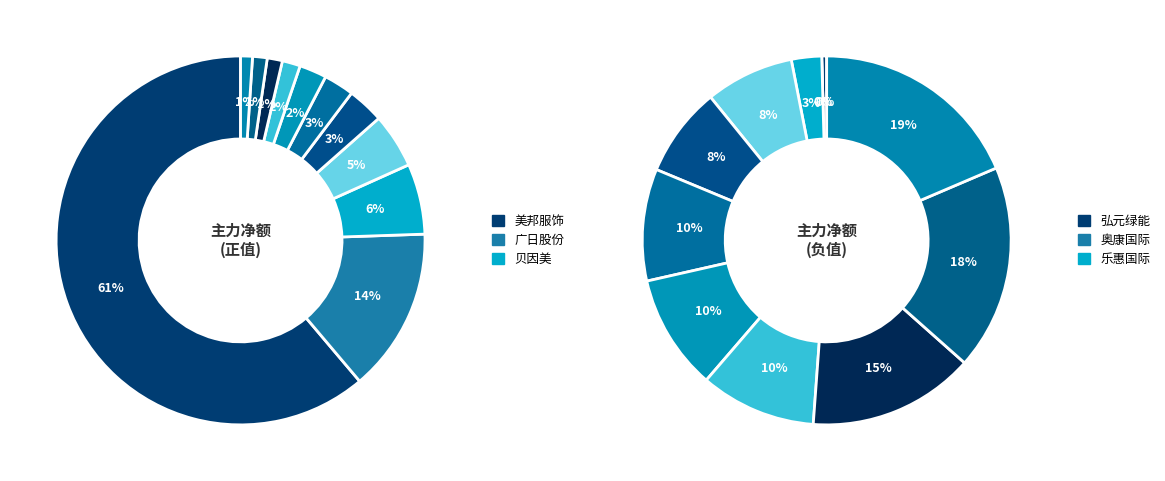

Is it true that 1 is 14% of the pie?

True